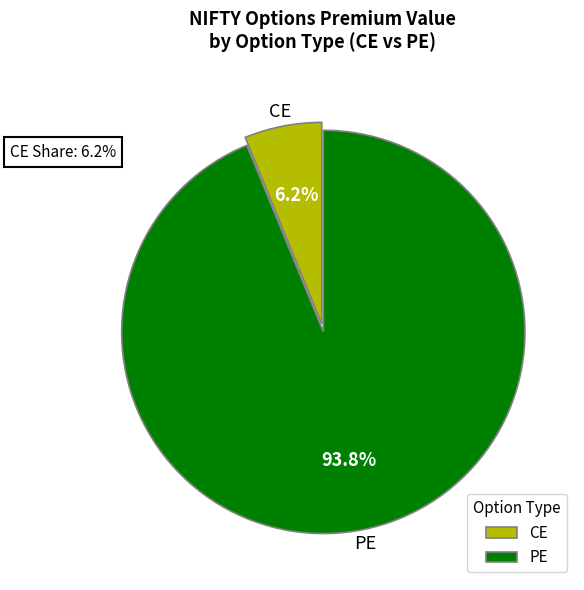

The PE slice represents 99% of the pie. True or false?

False